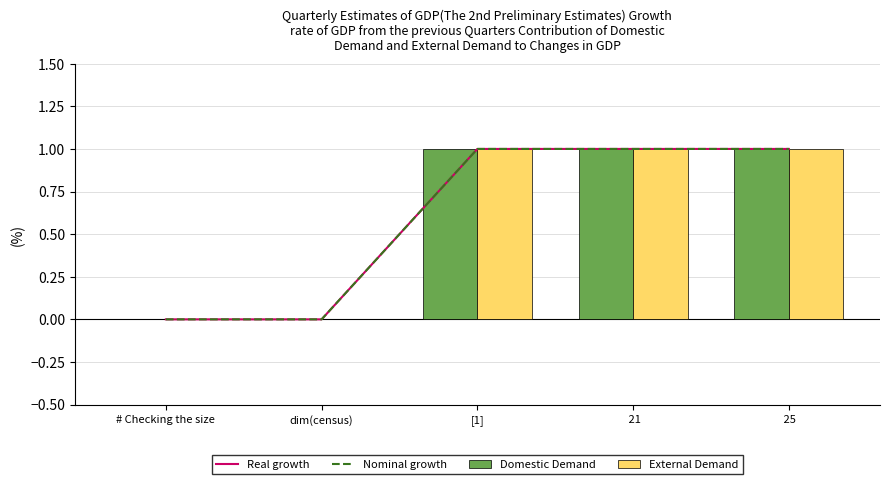

What is the difference between the second highest and second lowest values in the Real growth series?

1